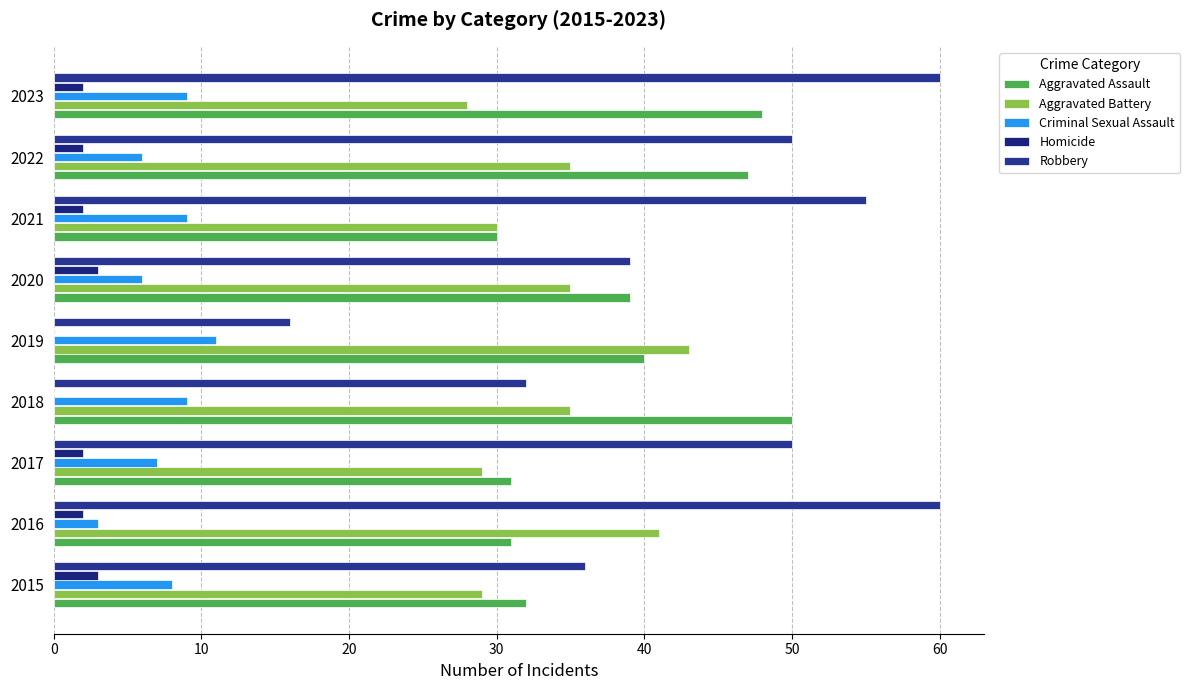

Count the number of data series in this chart.

5